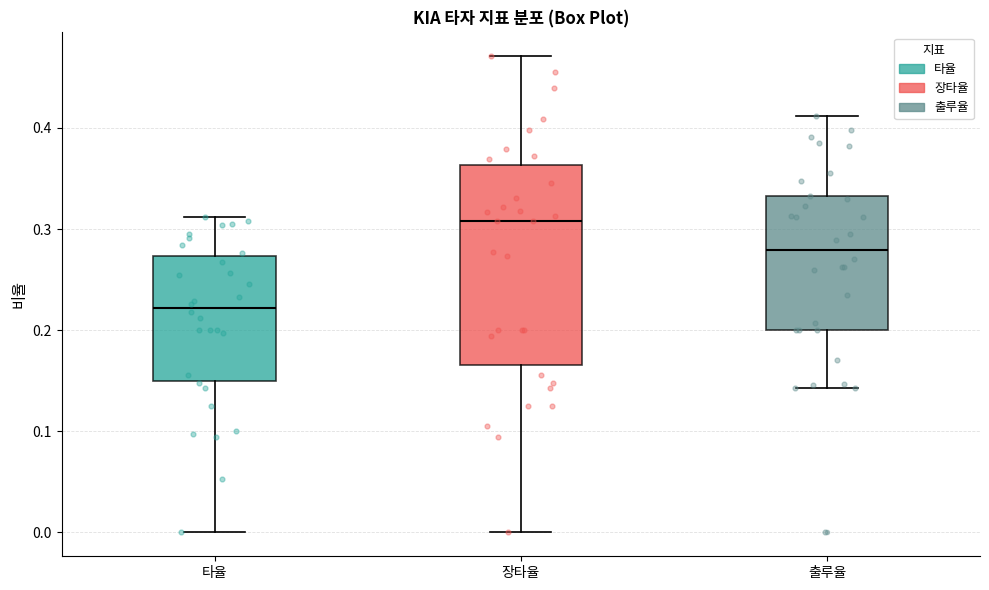

Where does the median line of the box for 출루율 sit on the y-axis? The values are not printed on the chart, so give them approximately, as read against the axis.

0.28